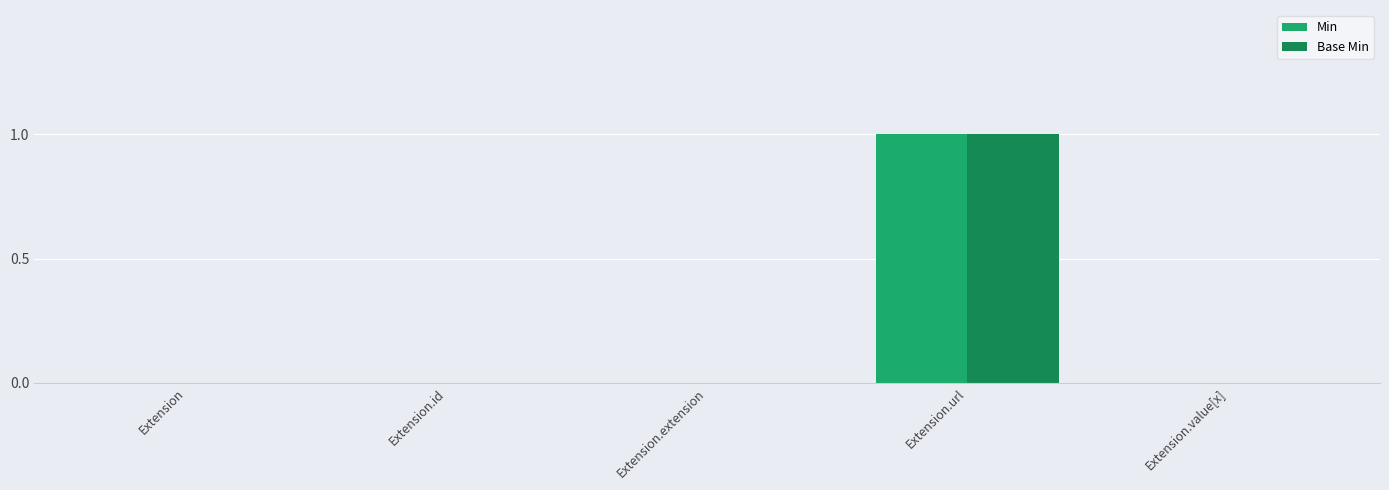

Is it true that Min equals 0 at Extension.extension?

True